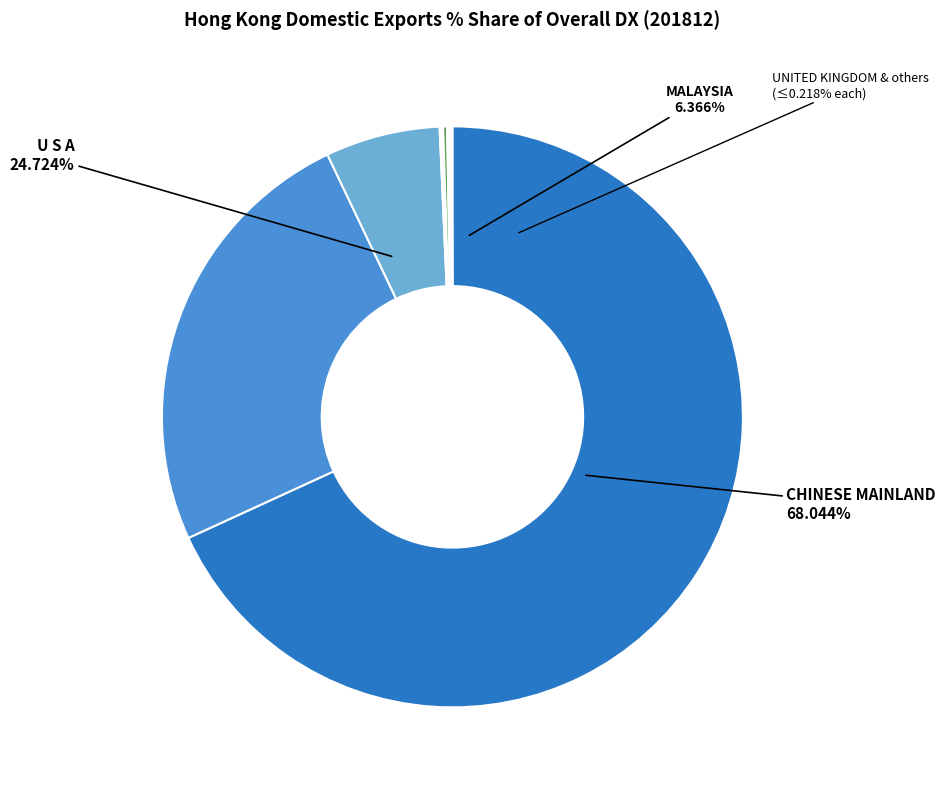

What percentage is the CHINESE MAINLAND (MAINLAND CHINA) slice, to the nearest percent?

68%